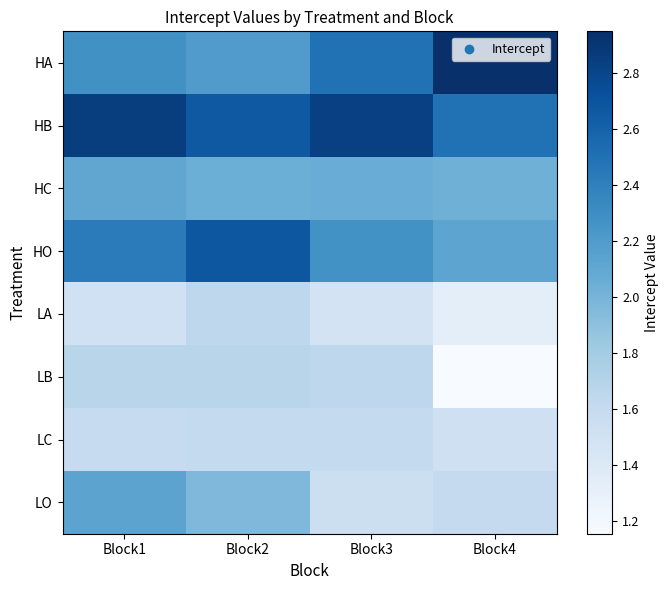

At how many categories does at least one series exceed 1?

4